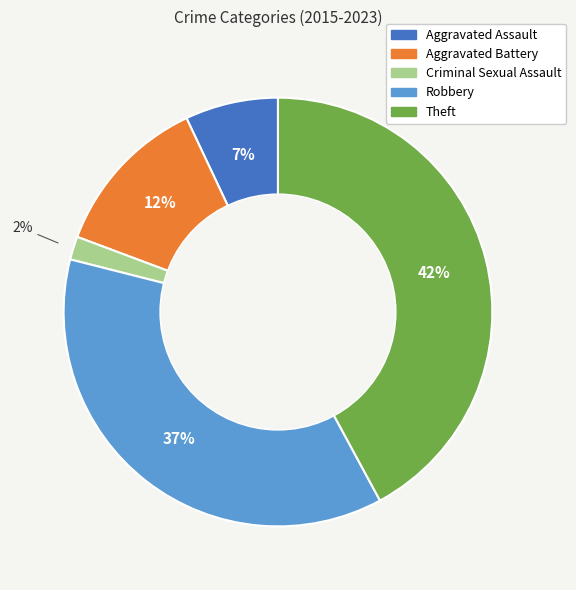

To the nearest percent, what portion does Theft represent?

42%